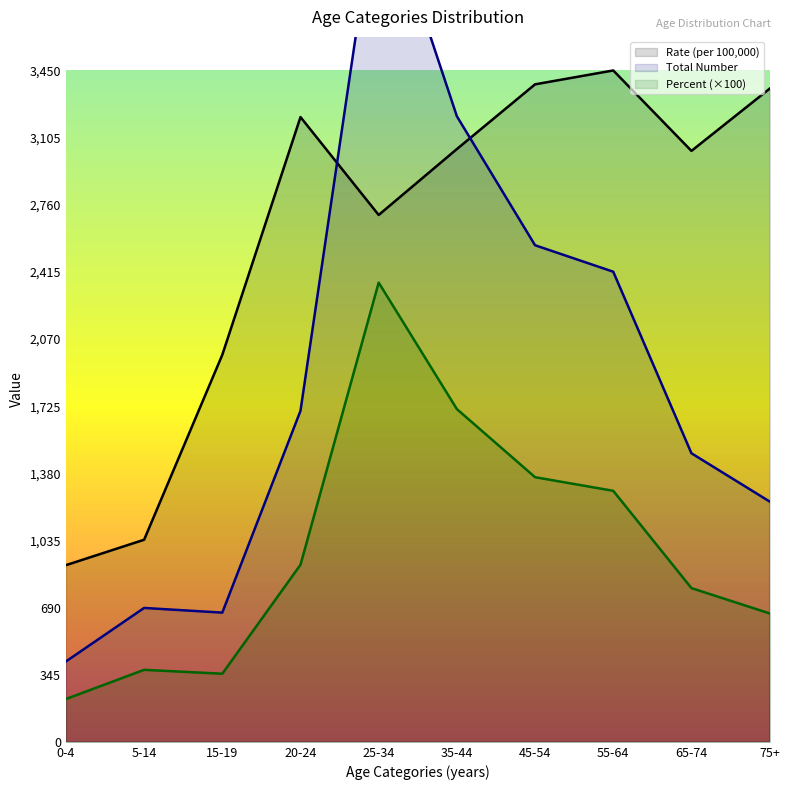

What is the maximum value shown in the chart?

4426.0